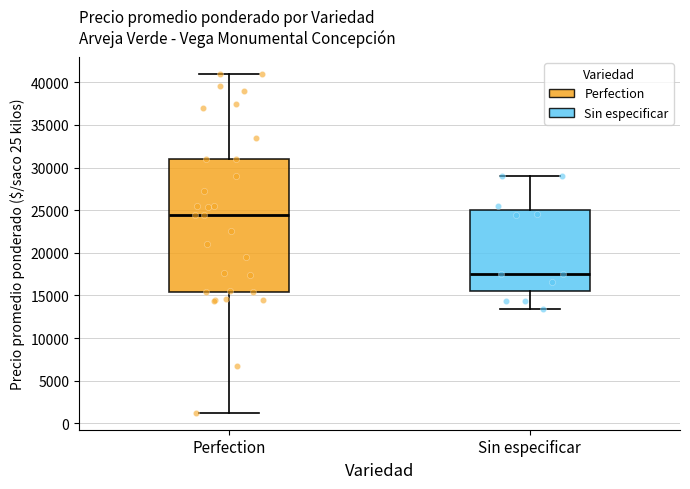

Where is the lower edge of the box for Sin especificar on the y-axis? The values are not printed on the chart, so give them approximately, as read against the axis.

15500